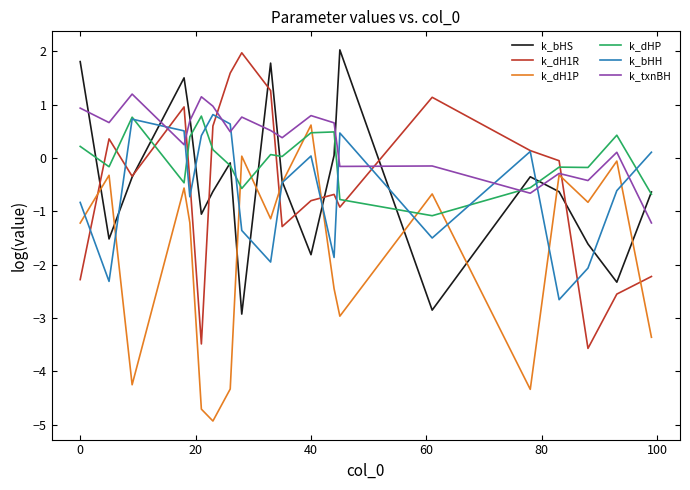

Which series has the largest total across all categories?

k_txnBH